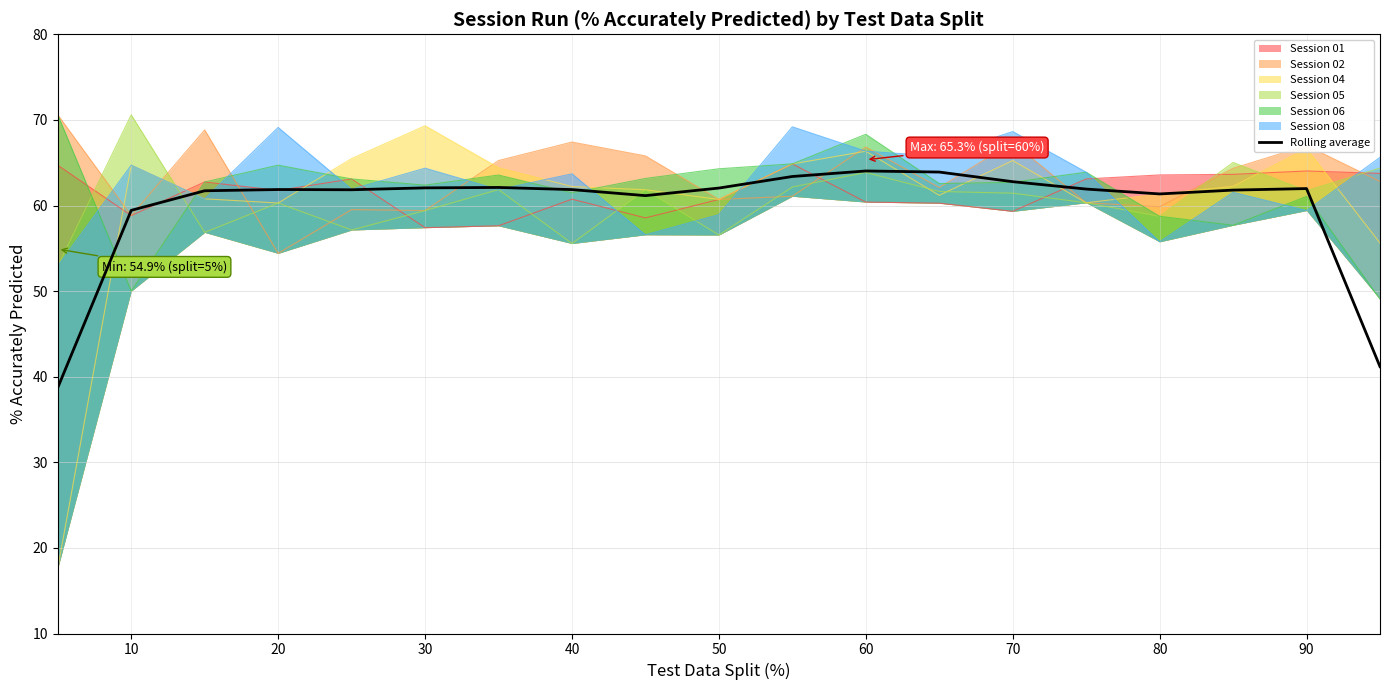

How many data points does each series have?

19